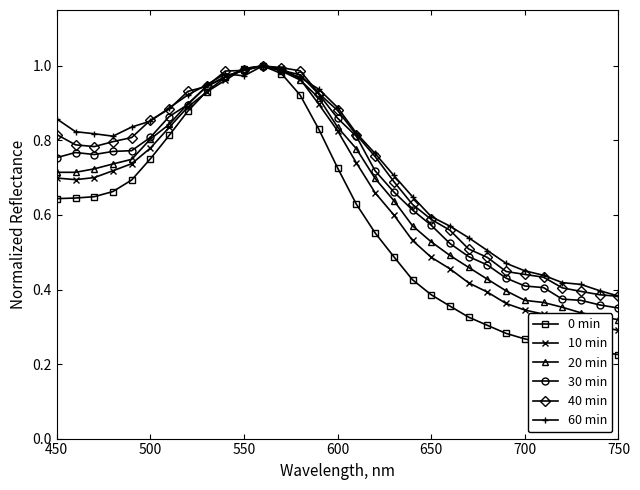

At how many categories does at least one series exceed 0?

31